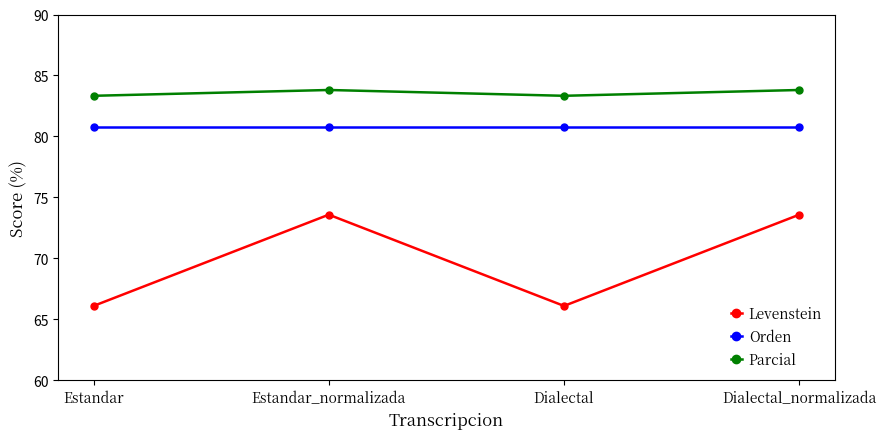

True or false: Levenstein and Orden intersect in this chart.

False